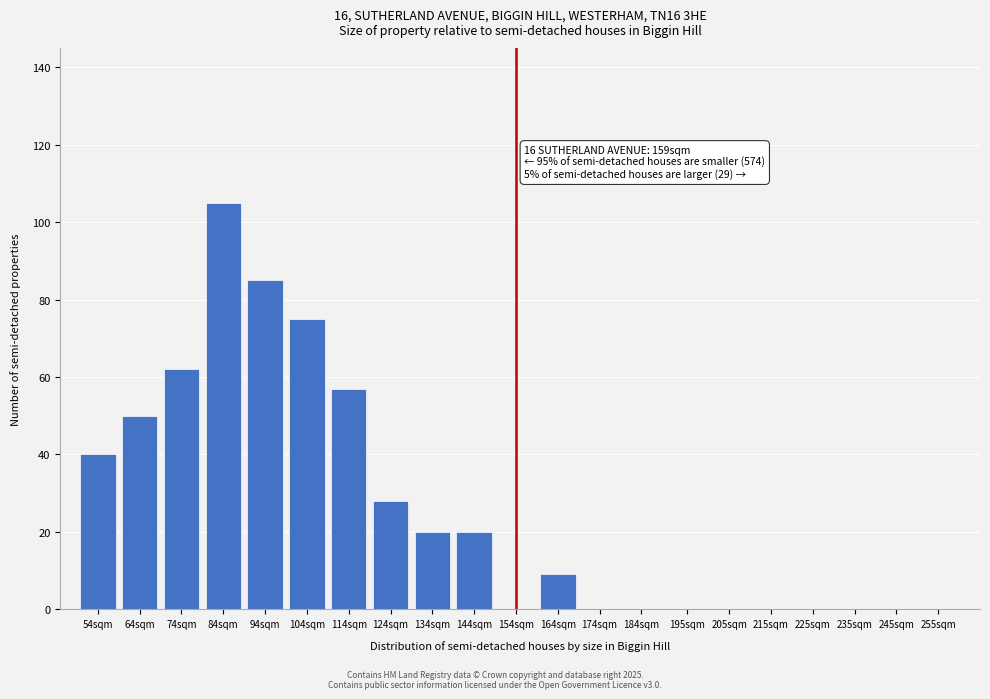

Reading left to right, transcribe all the data shown in this chart.

54sqm=40	64sqm=50	74sqm=62	84sqm=105	94sqm=85	104sqm=75	114sqm=57	124sqm=28	134sqm=20	144sqm=20	154sqm=0	164sqm=9	174sqm=0	184sqm=0	195sqm=0	205sqm=0	215sqm=0	225sqm=0	235sqm=0	245sqm=0	255sqm=0